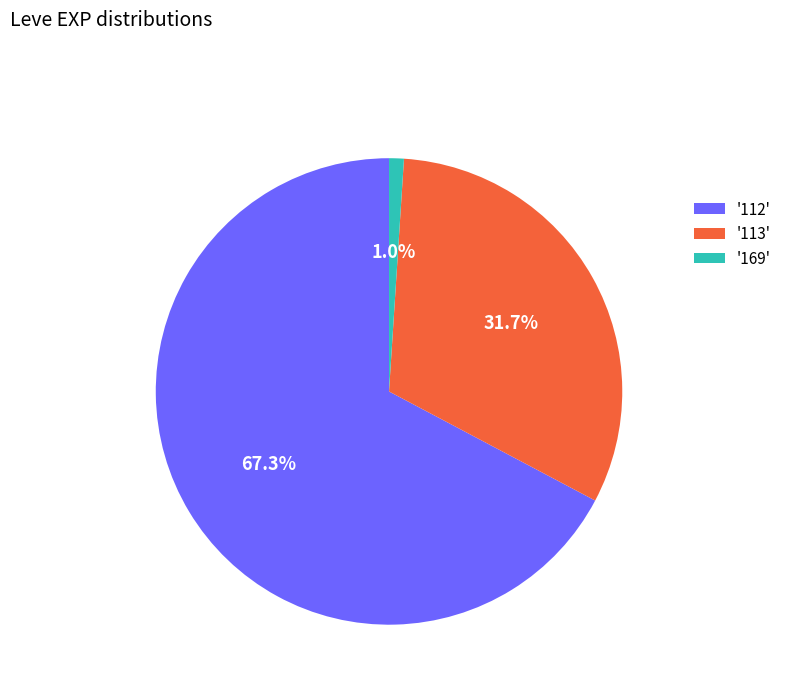

Which category accounts for the majority?

'112'